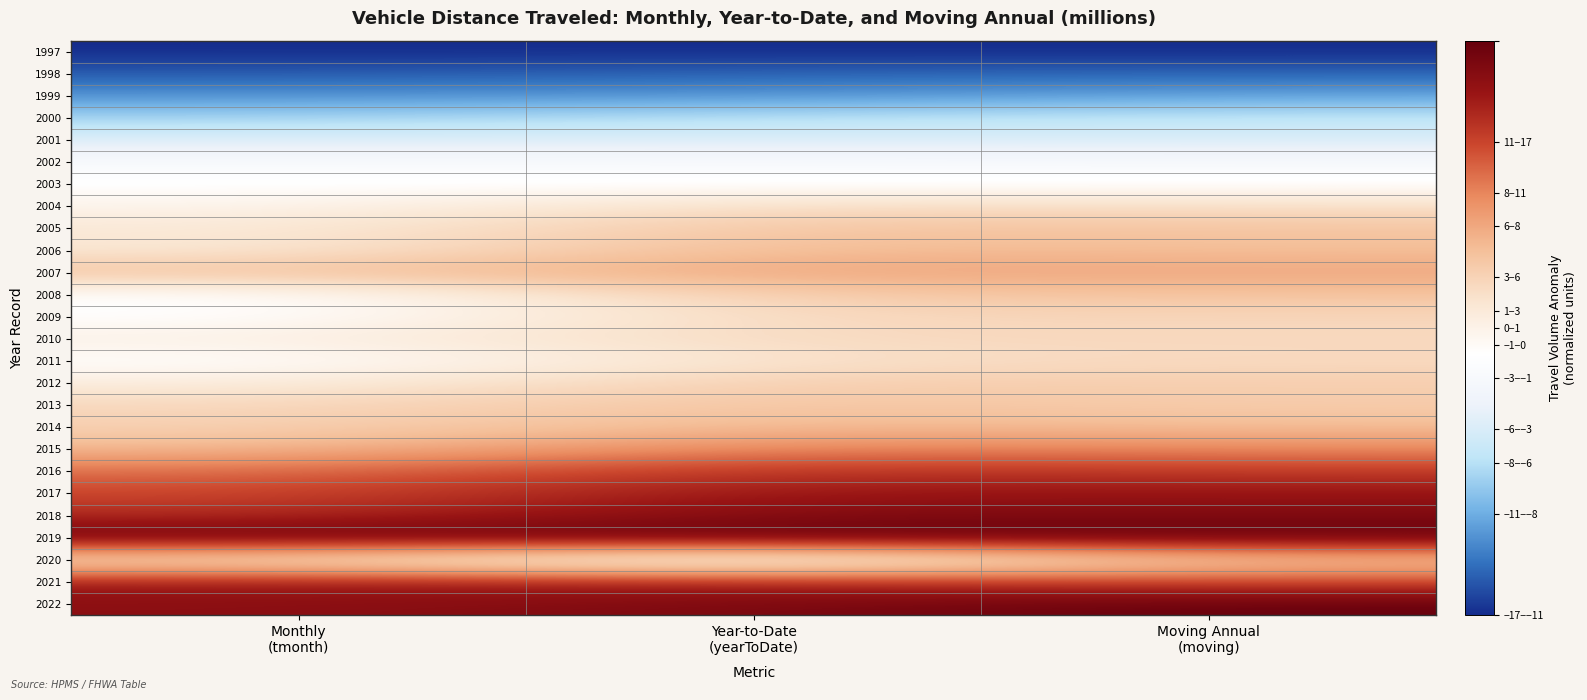

At Monthly (tmonth), list the series in order from smallest to largest.

1997, 1998, 1999, 2000, 2001, 2002, 2009, 2011, 2008, 2003, 2004, 2010, 2012, 2020, 2006, 2005, 2013, 2014, 2007, 2015, 2016, 2017, 2018, 2021, 2022, 2019